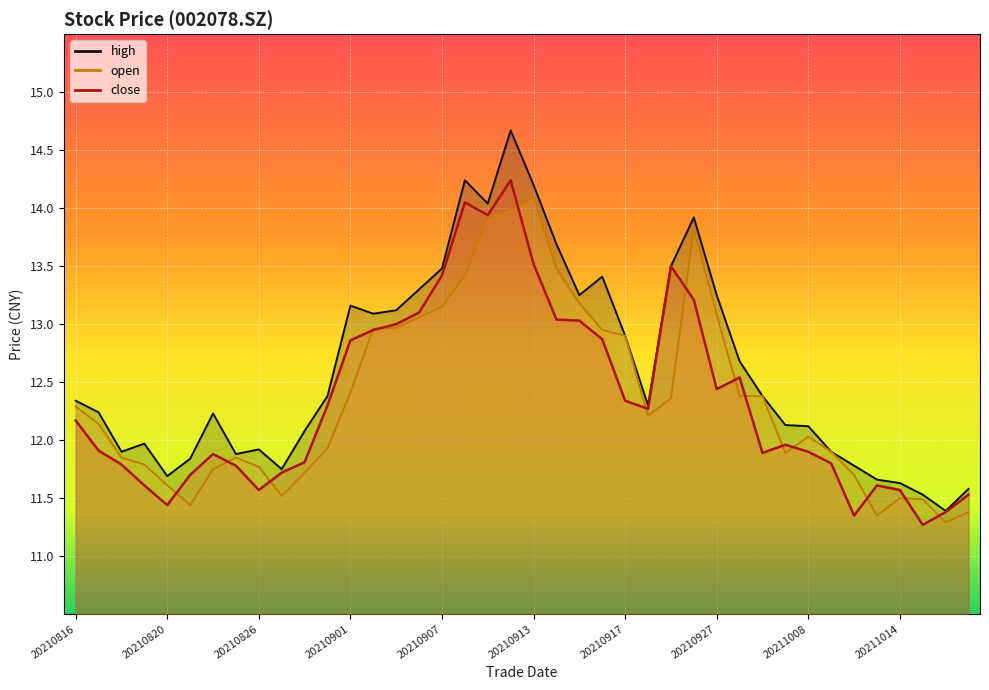

List the series in order of their peak value, lowest first.

open, close, high